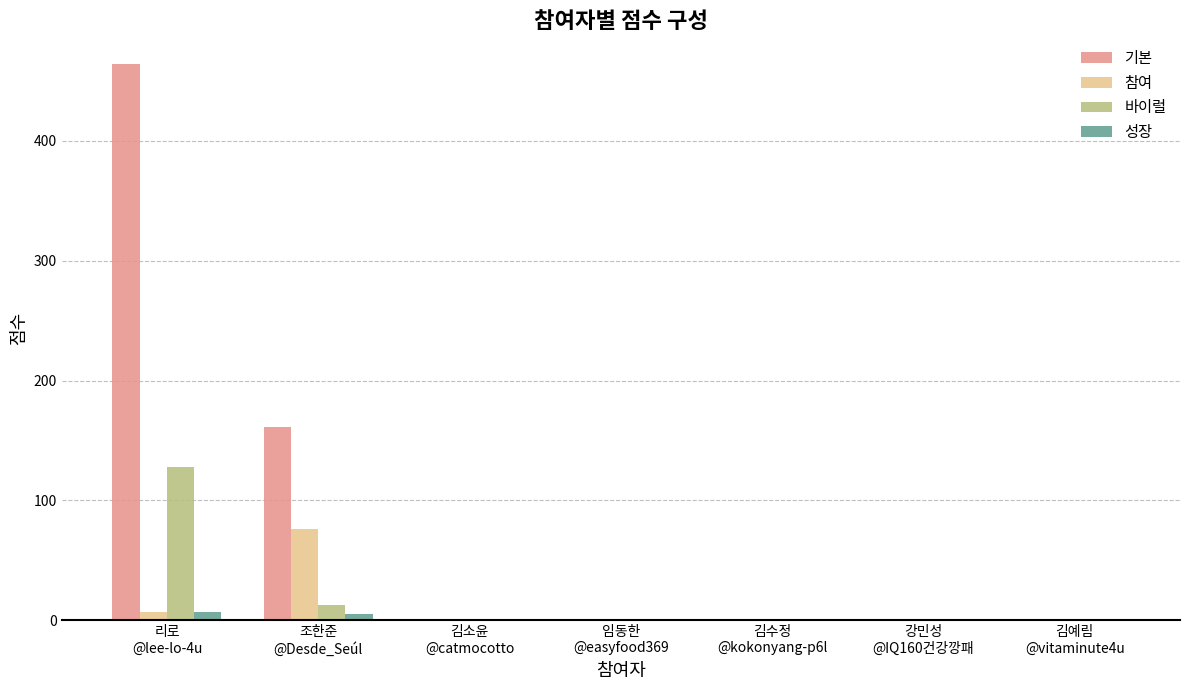

What is the greatest value displayed?

464